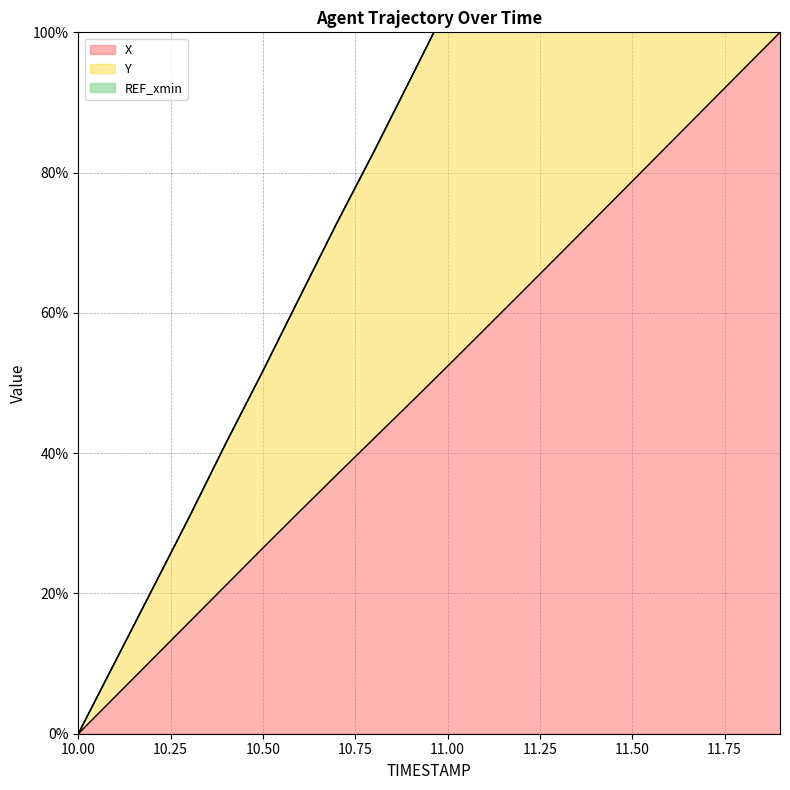

What is the average value of the X series?

49.9